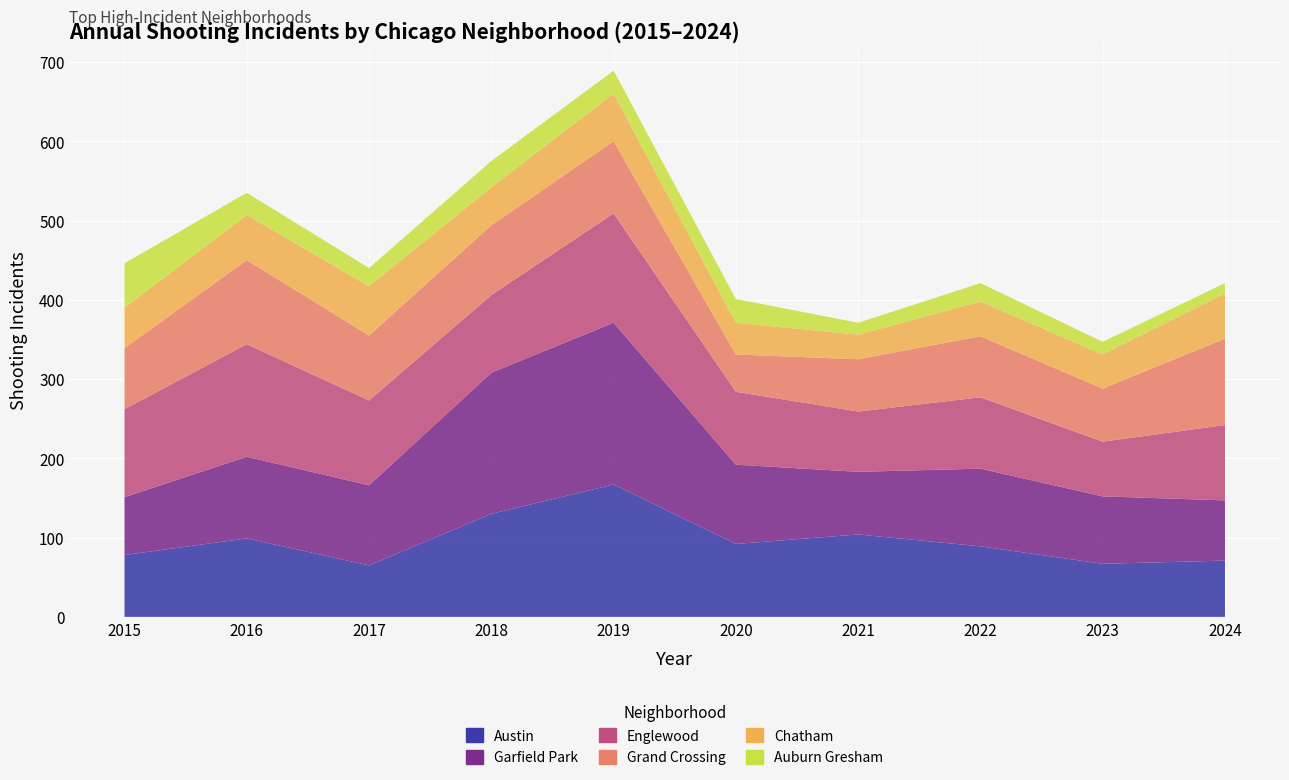

Reading left to right, transcribe all the data shown in this chart.

Austin: 2015=78	2016=99	2017=65	2018=130	2019=167	2020=92	2021=104	2022=89	2023=67	2024=71
Garfield Park: 2015=73	2016=103	2017=101	2018=178	2019=204	2020=100	2021=79	2022=98	2023=85	2024=76
Englewood: 2015=111	2016=142	2017=107	2018=98	2019=138	2020=92	2021=76	2022=90	2023=69	2024=95
Grand Crossing: 2015=77	2016=106	2017=82	2018=88	2019=91	2020=47	2021=66	2022=77	2023=67	2024=109
Chatham: 2015=51	2016=57	2017=62	2018=48	2019=60	2020=40	2021=31	2022=44	2023=43	2024=57
Auburn Gresham: 2015=56	2016=28	2017=23	2018=33	2019=29	2020=30	2021=15	2022=23	2023=16	2024=13